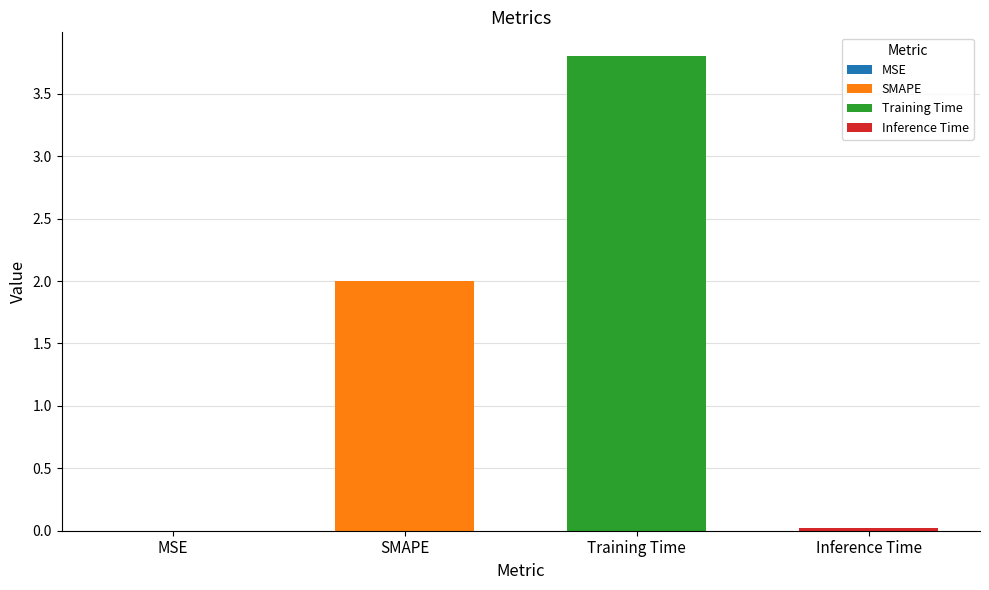

List the labels in order of value, largest first.

Training Time, SMAPE, Inference Time, MSE